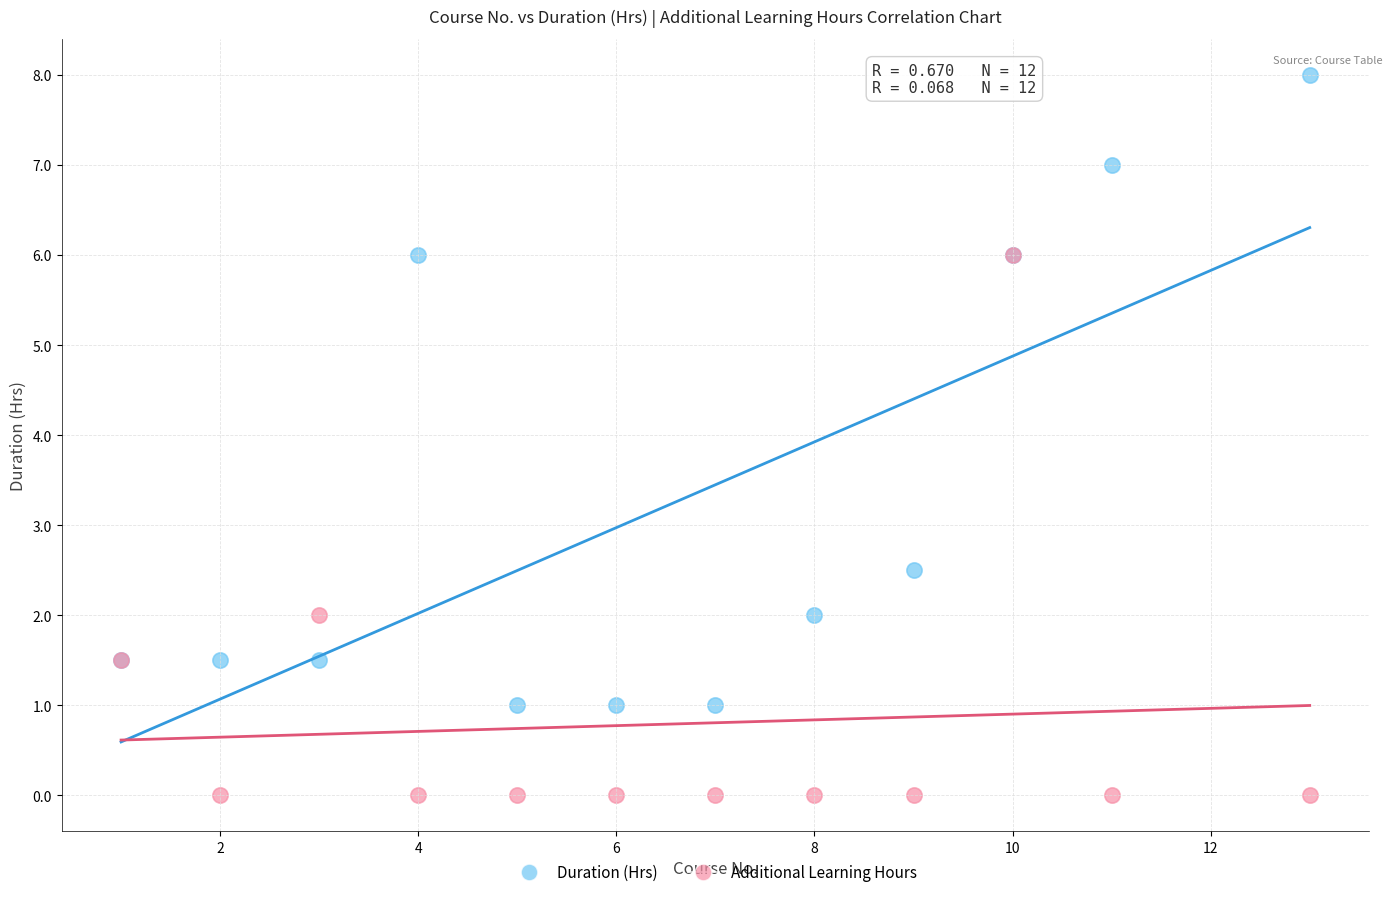

Which series reaches the minimum Y coordinate?

Additional Learning Hours